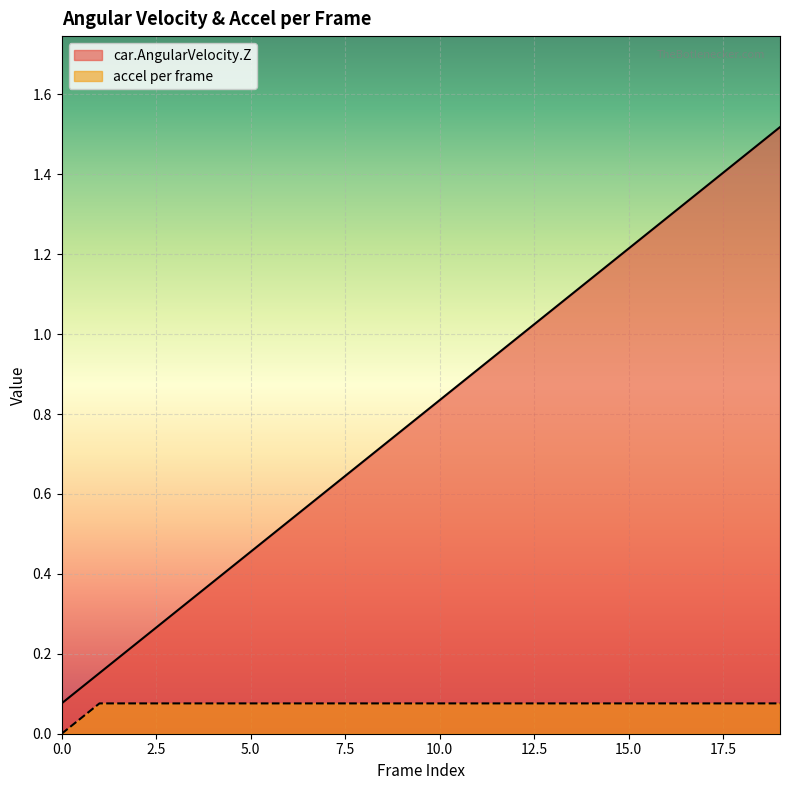

Where is accel per frame nearest to the value 0?

0.0